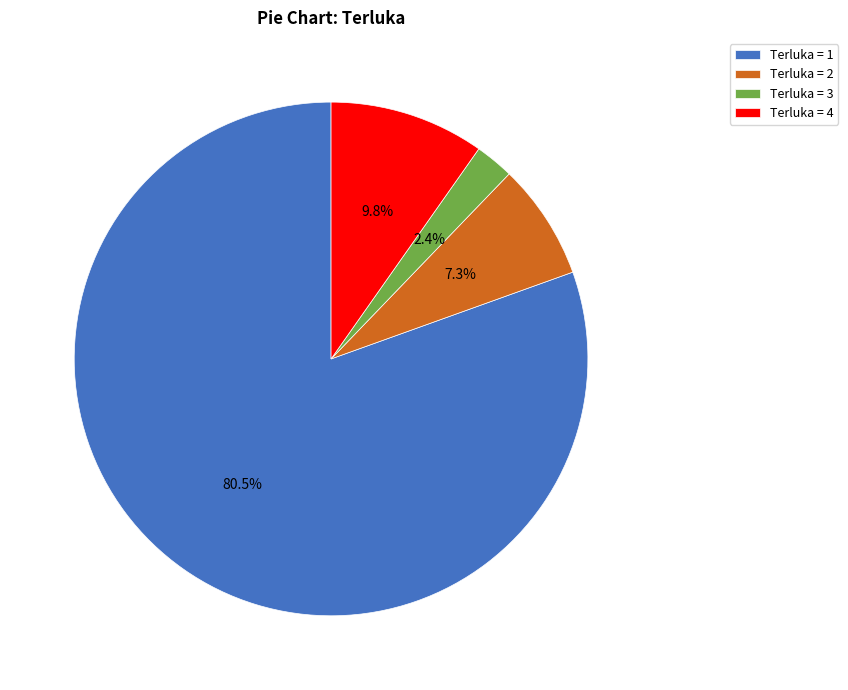

Is there any slice that represents more than half of the pie?

Yes